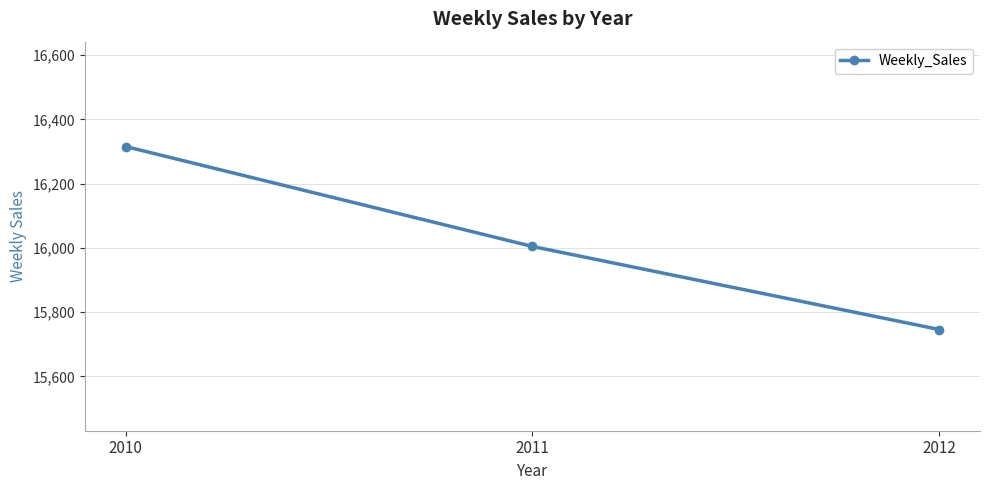

Count the number of categories in the chart.

3